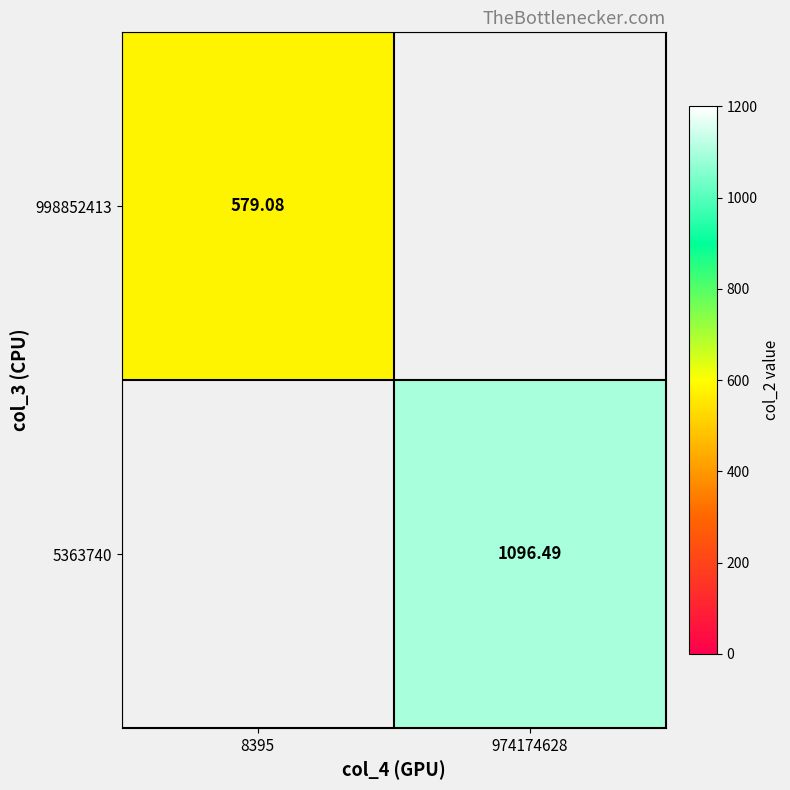

At which label does 5363740 reach its minimum?

8395